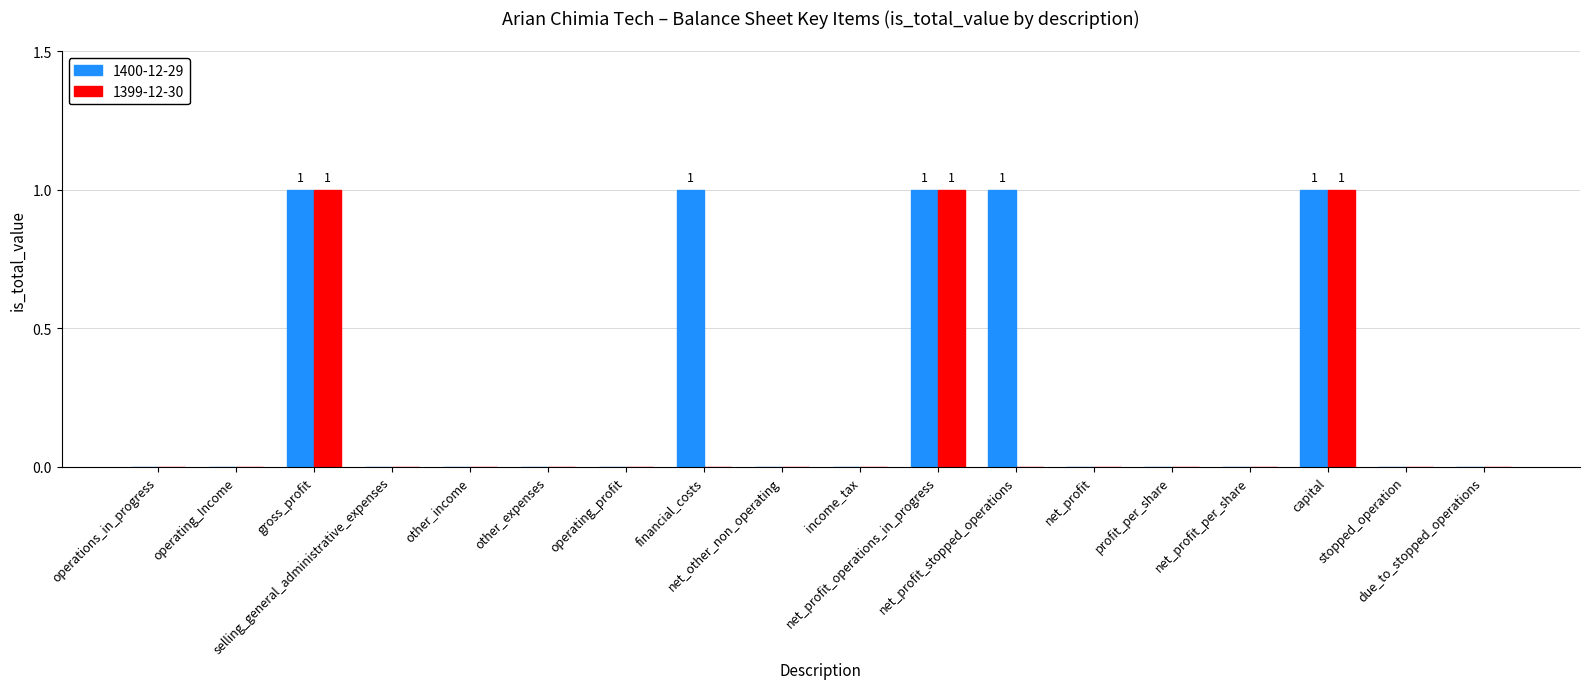

Which series has the largest total across all categories?

1400-12-29